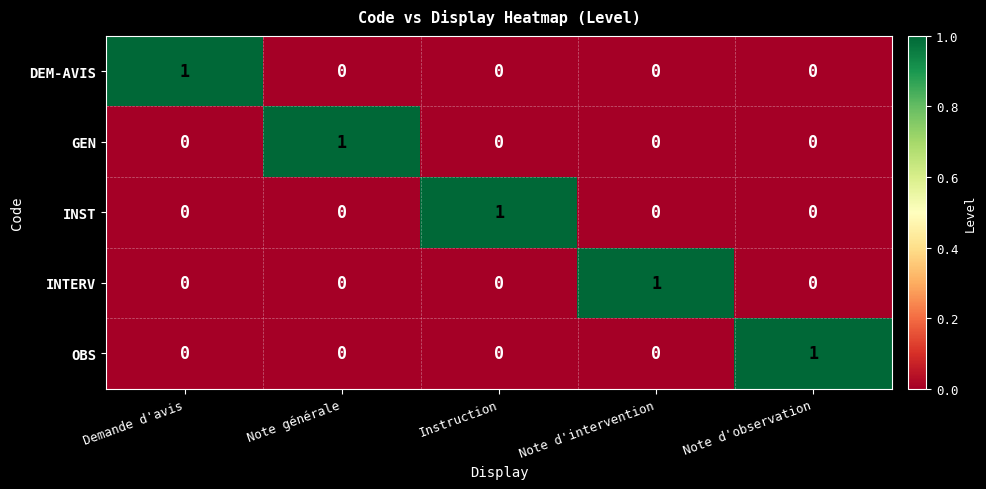

At how many categories does at least one series exceed 0?

5